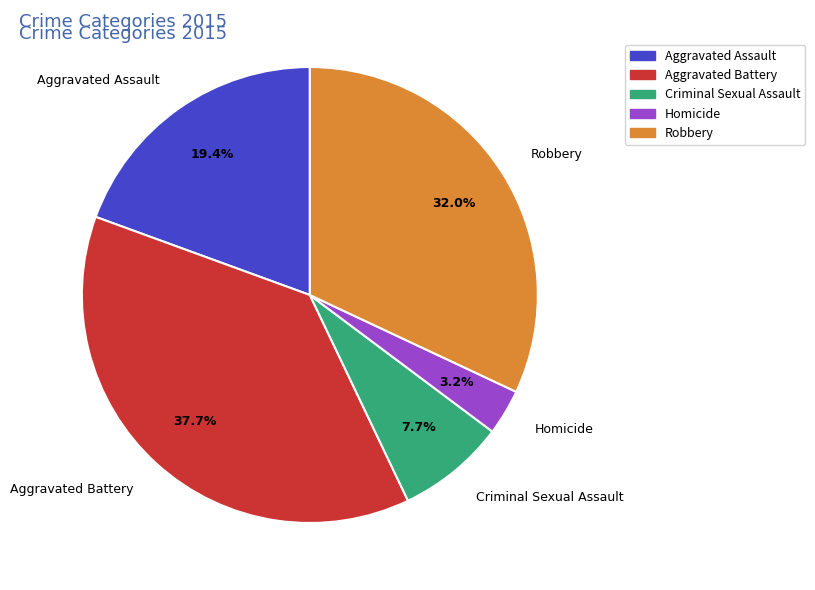

To the nearest percent, what is the average slice percentage?

20%